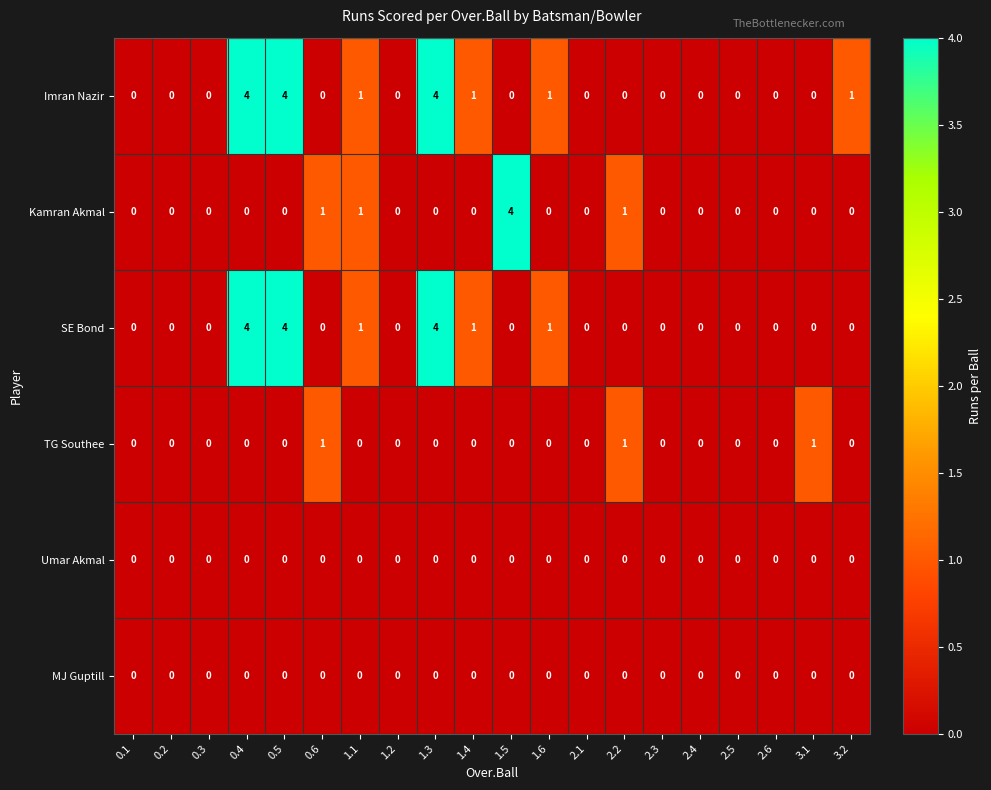

The value of Kamran Akmal at 2.1 is 2. True or false?

False